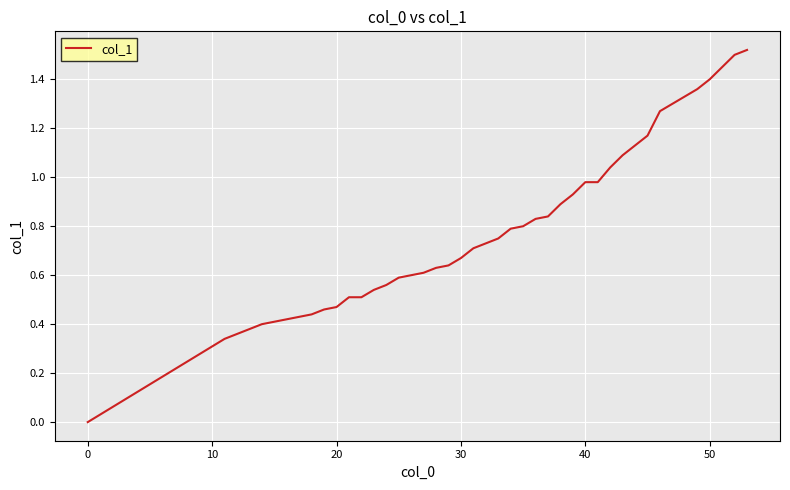

Does the chart have visible grid lines?

Yes